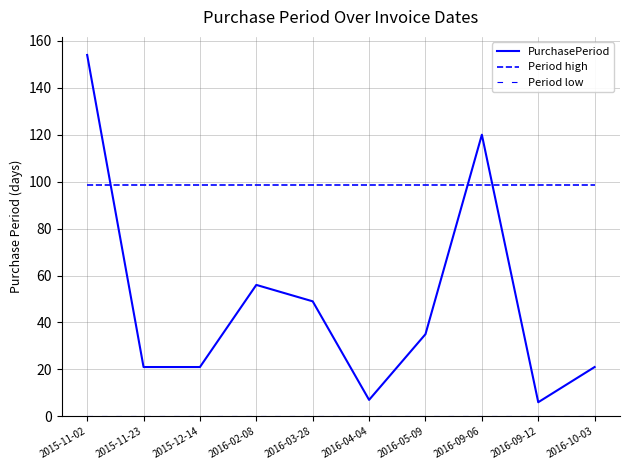

At how many categories does at least one series exceed 74?

10